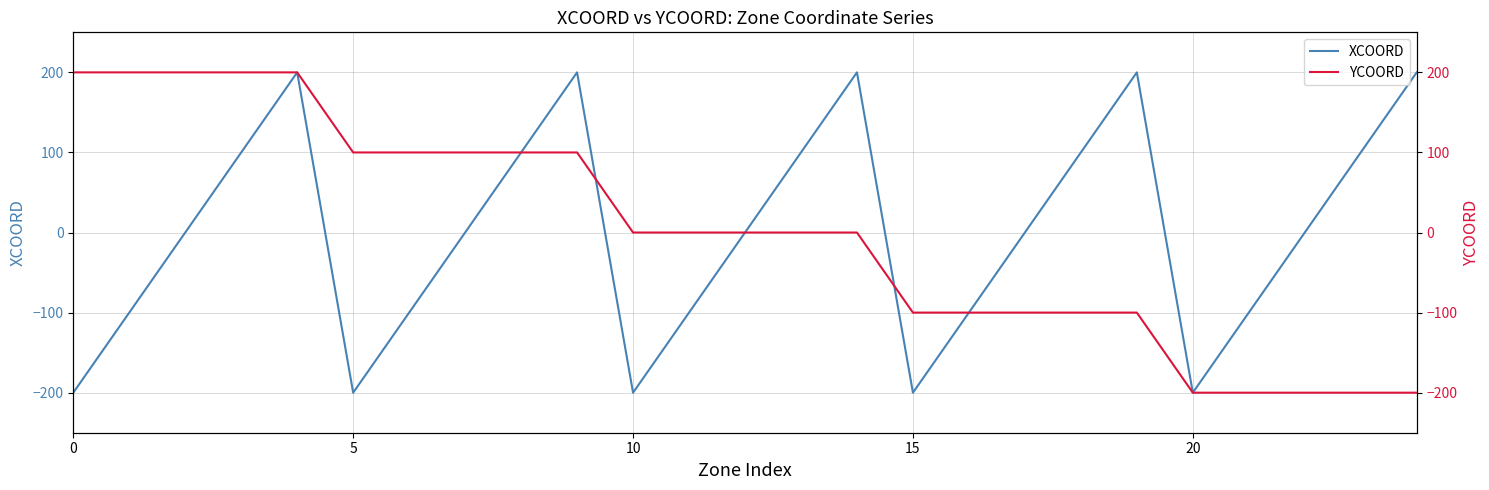

True or false: YCOORD and XCOORD intersect in this chart.

True